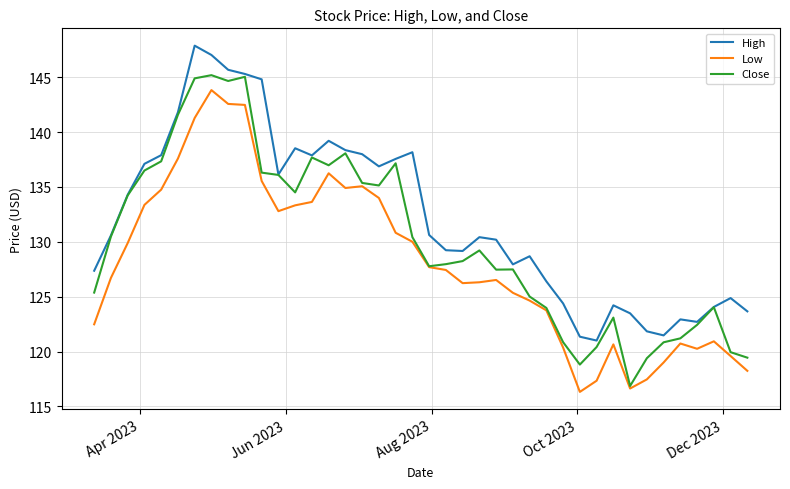

True or false: High and Low cross at least once.

False